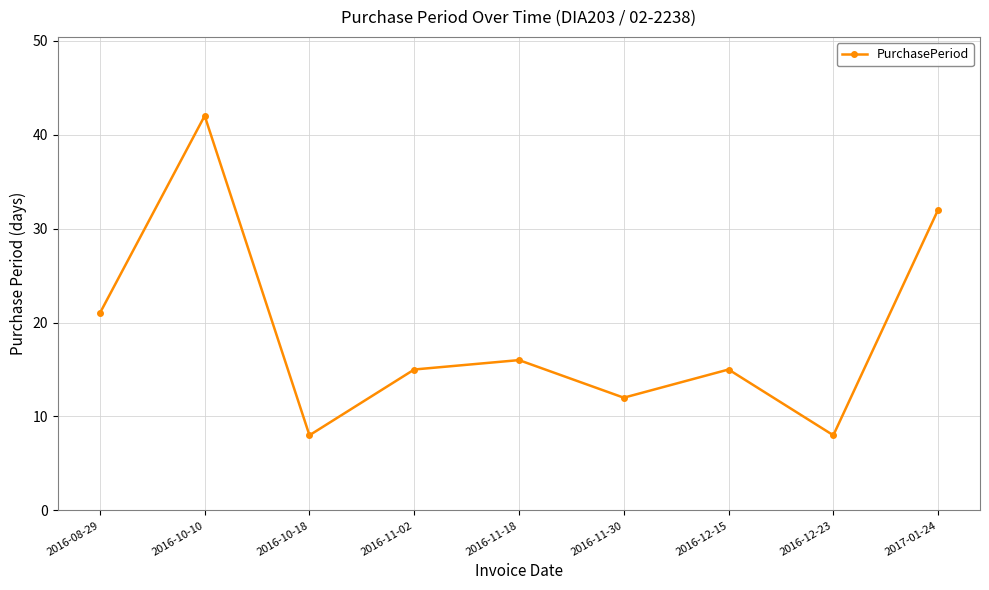

The chart shows a value of 5 at 2016-11-18. True or false?

False